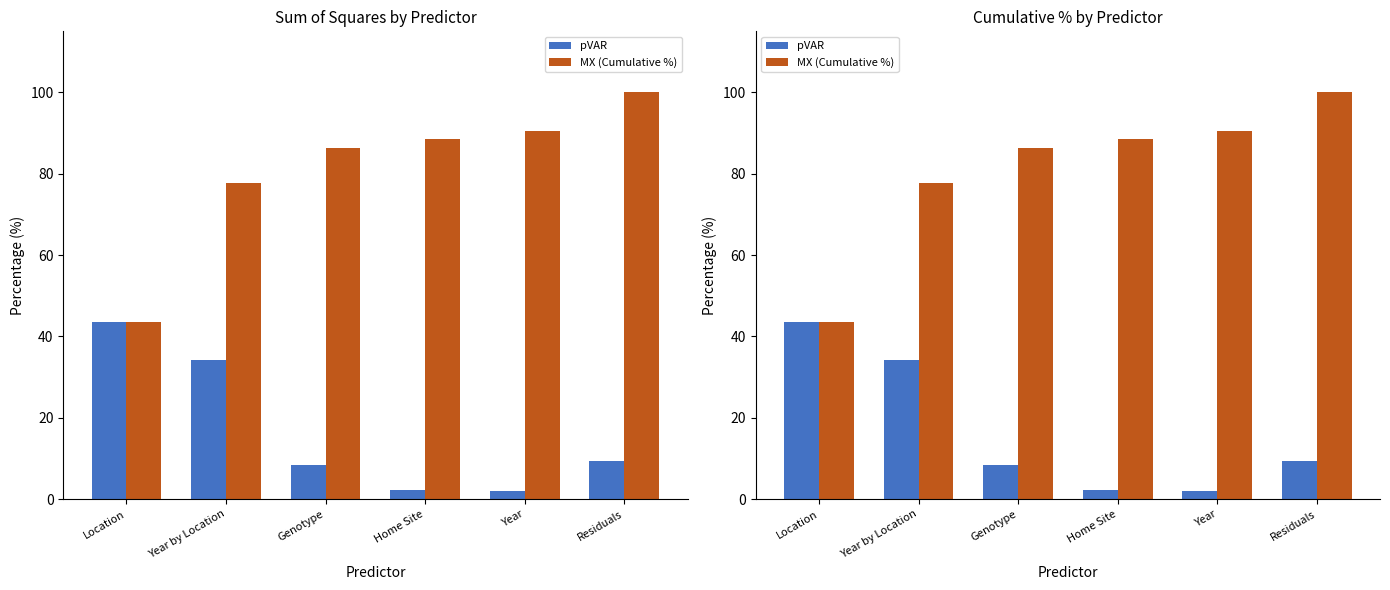

At which category does the chart reach its minimum across all series?

Year